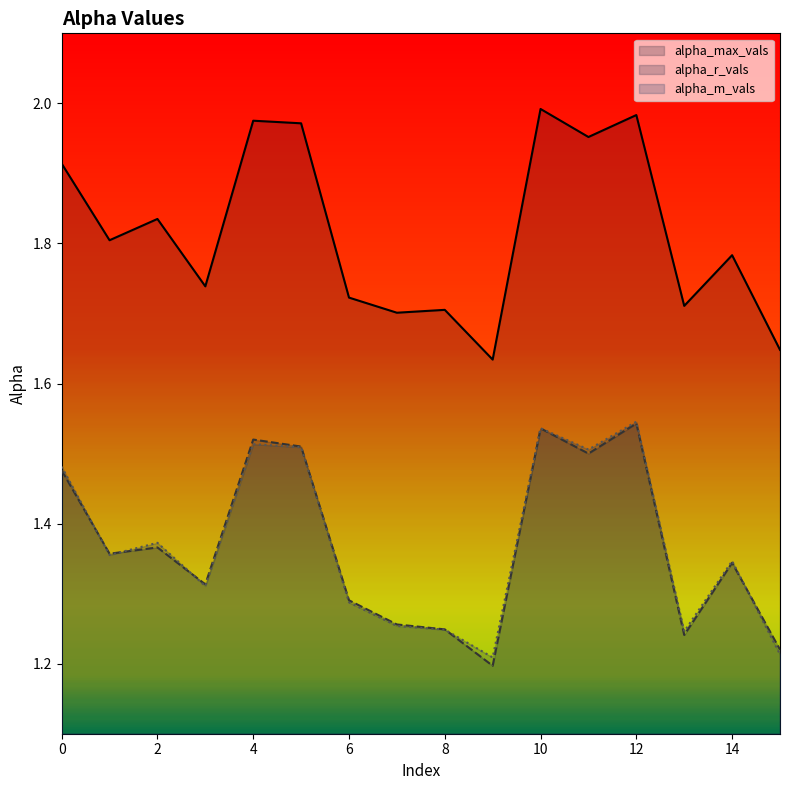

Rank the series at 7 from lowest to highest value.

alpha_m_vals, alpha_r_vals, alpha_max_vals